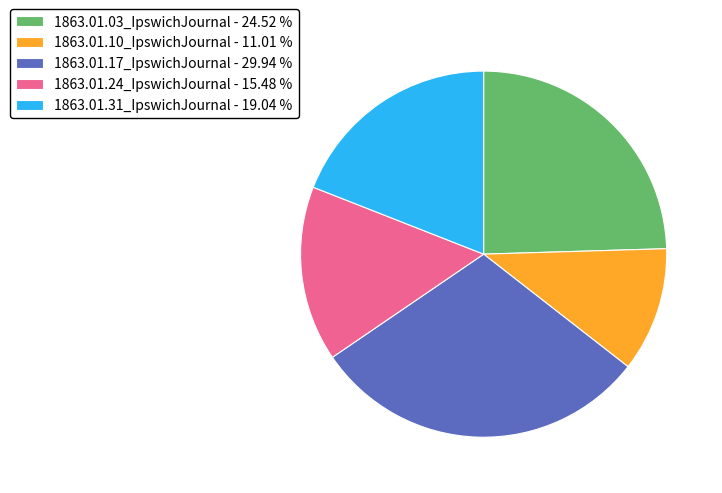

Does 1863.01.31_IpswichJournal - 19.04 % represent more than half of the total?

No